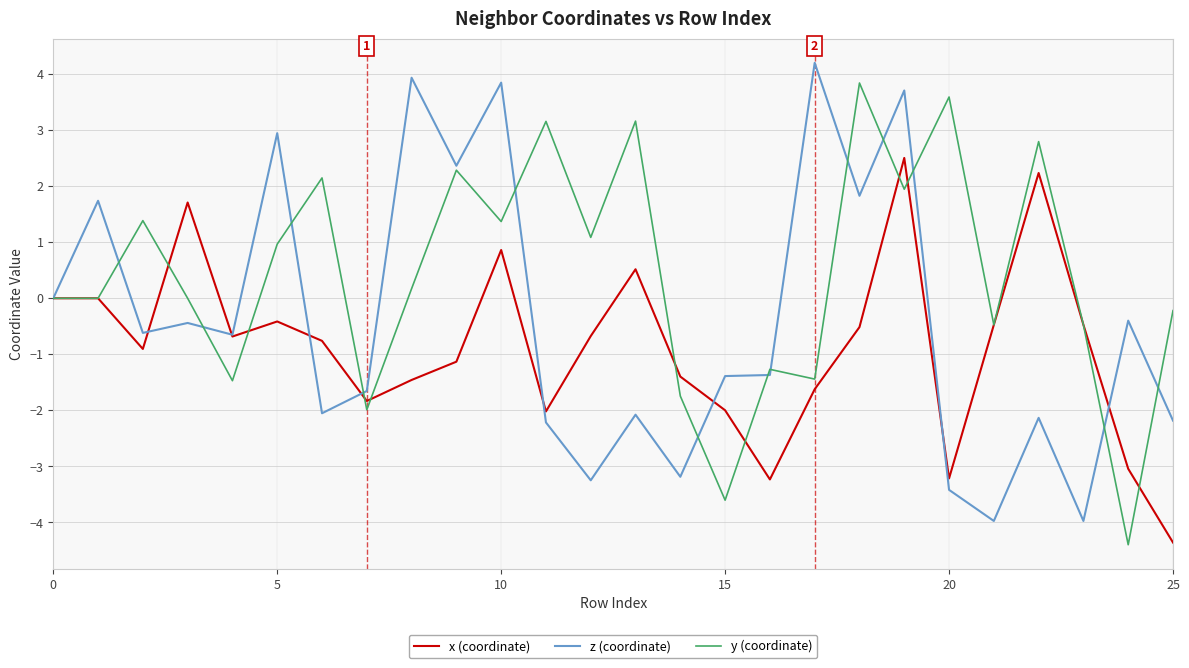

What is the greatest value displayed?

4.2